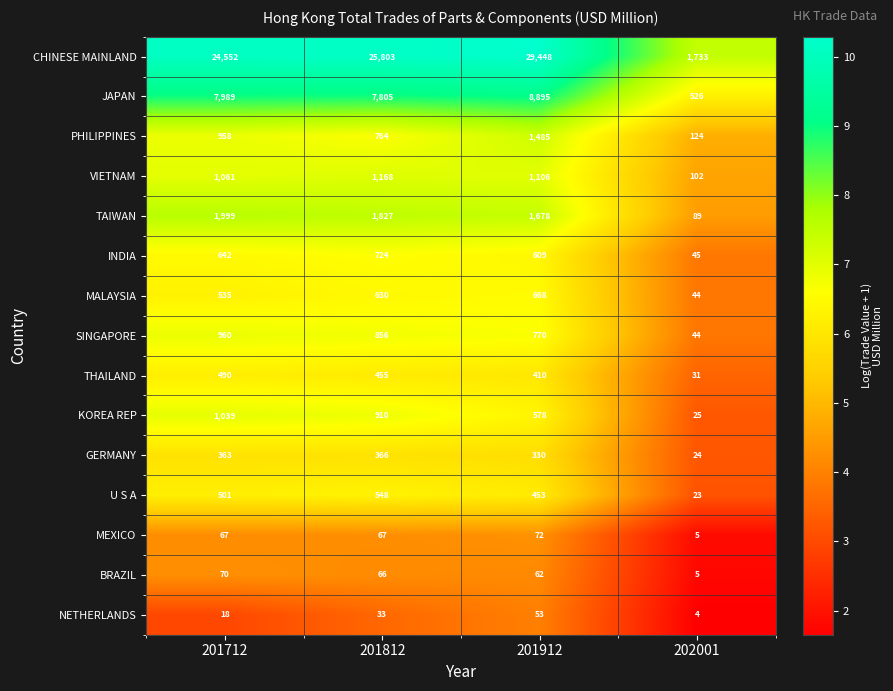

At which category is the sum across all series the highest?

201912